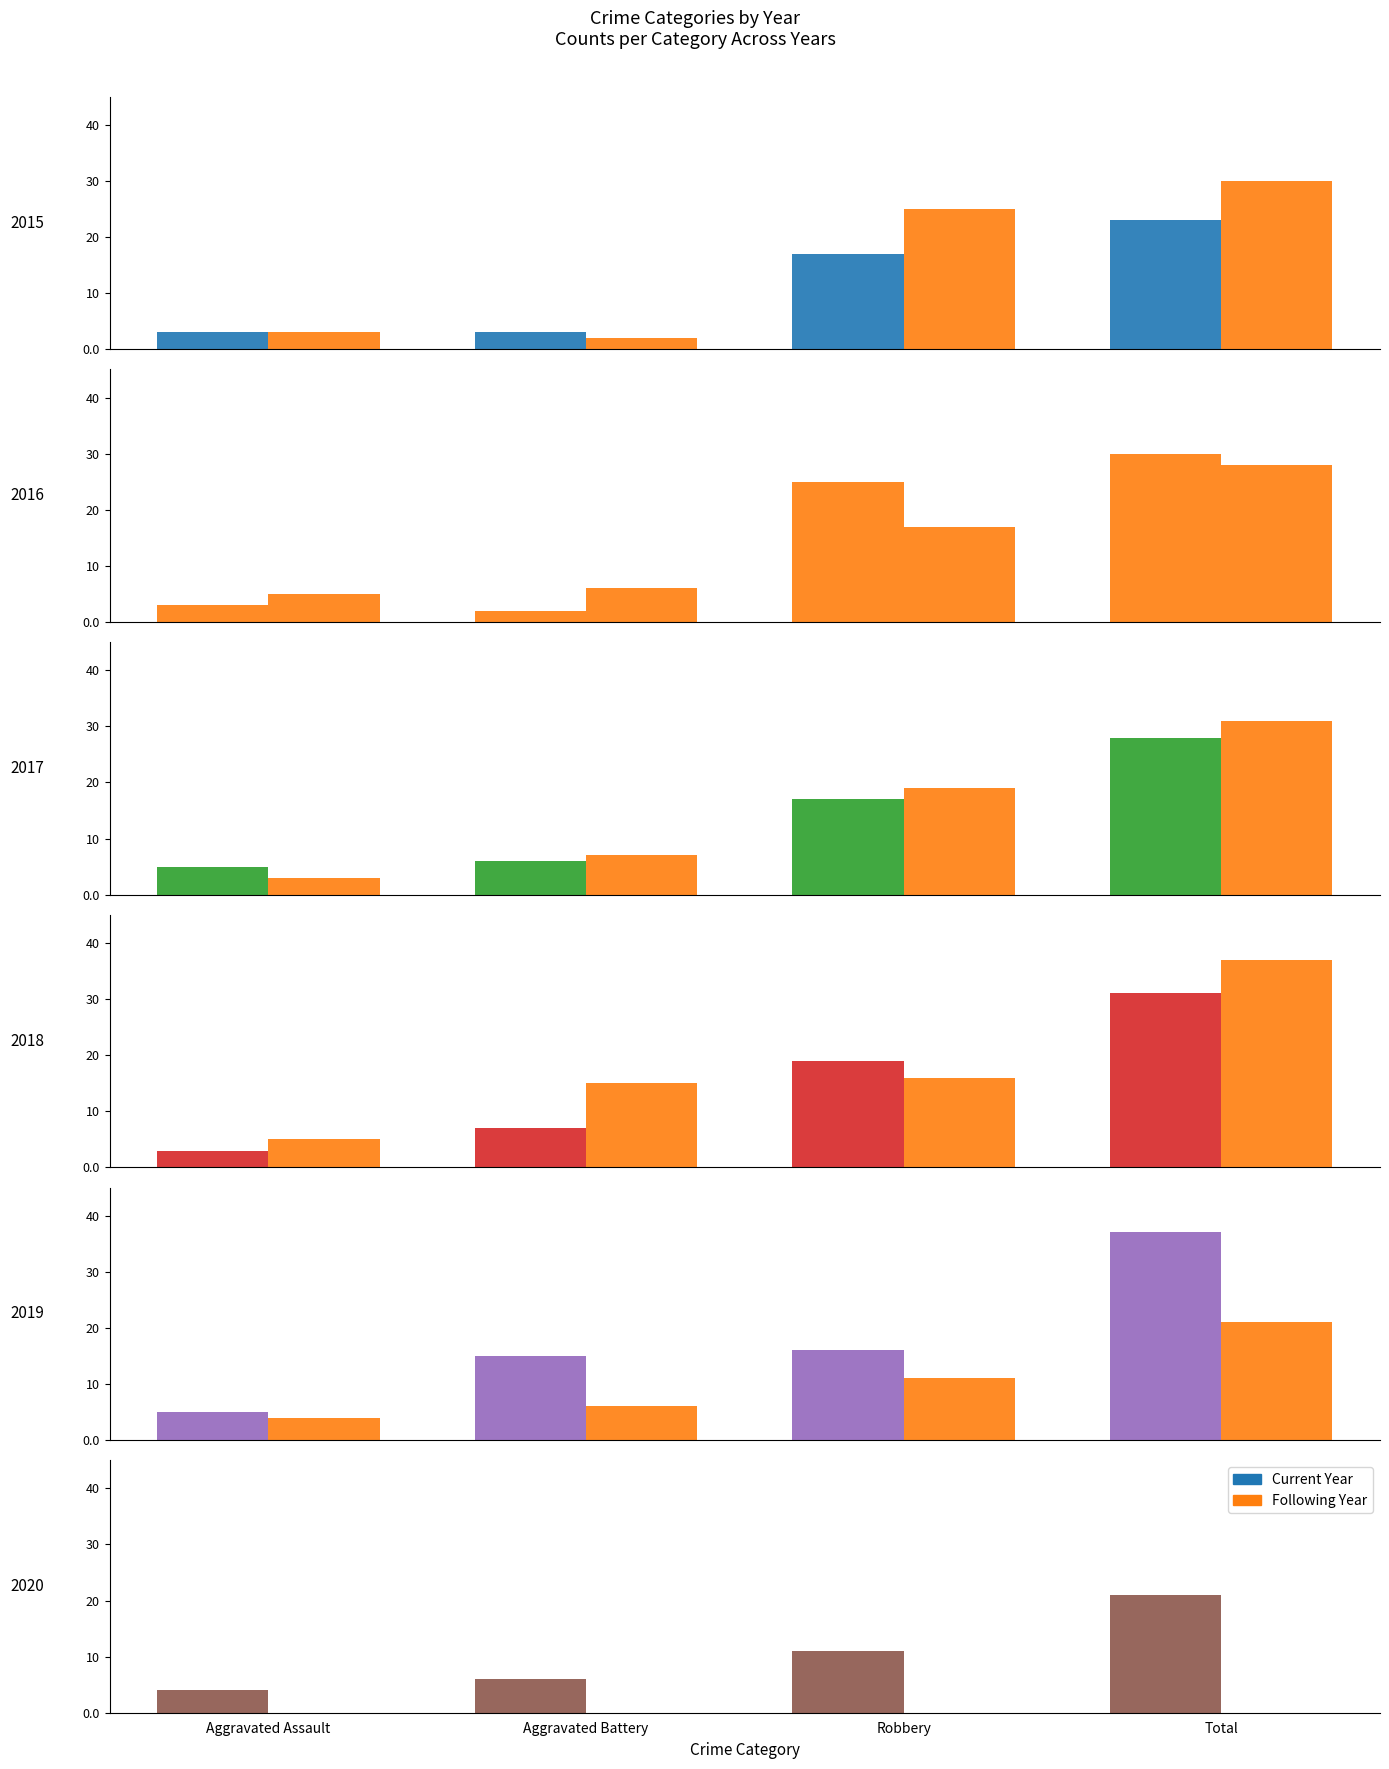

What is the maximum value shown in the chart?

37